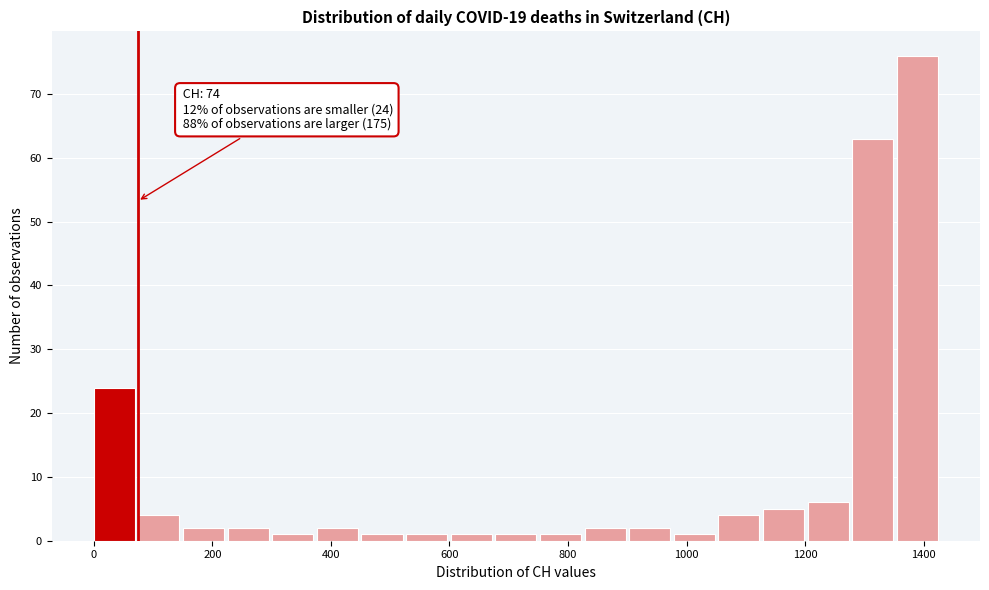

Read against the x-axis, roughly where is the centre of the tallest bar?

1380